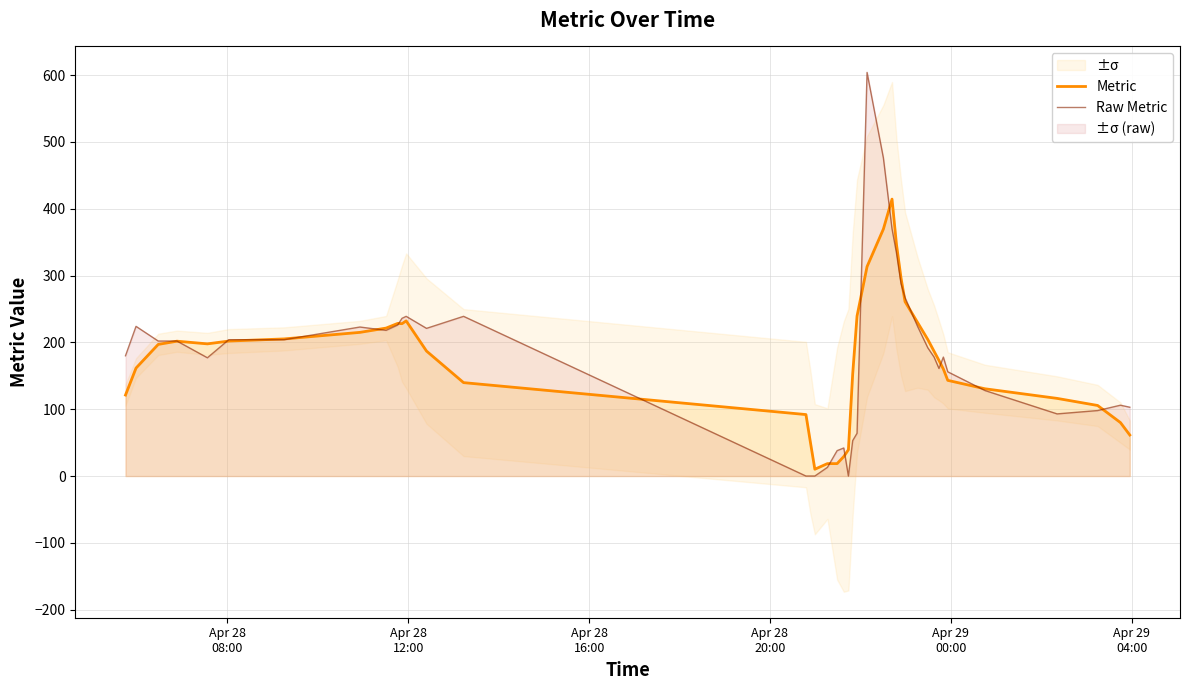

How many data points in Raw Metric are less than 192?

20